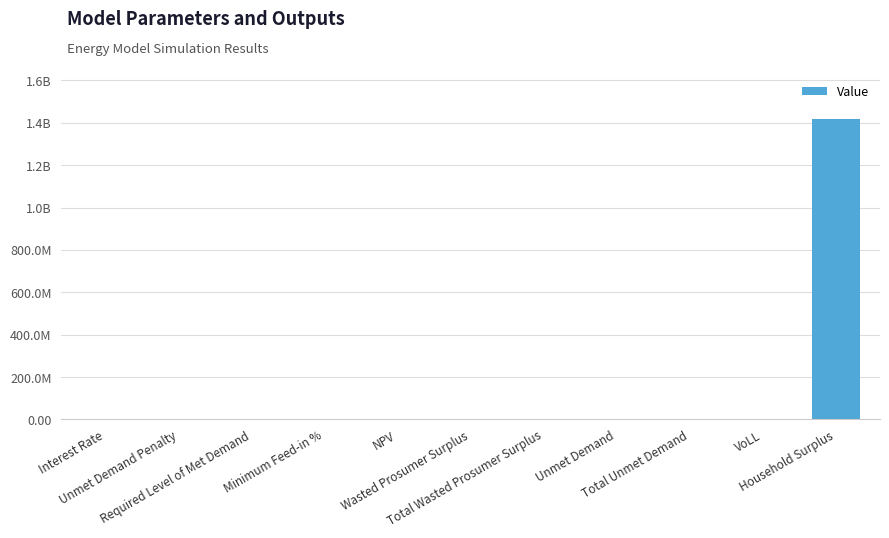

What is the value of the 4th bar from the left?

0.1